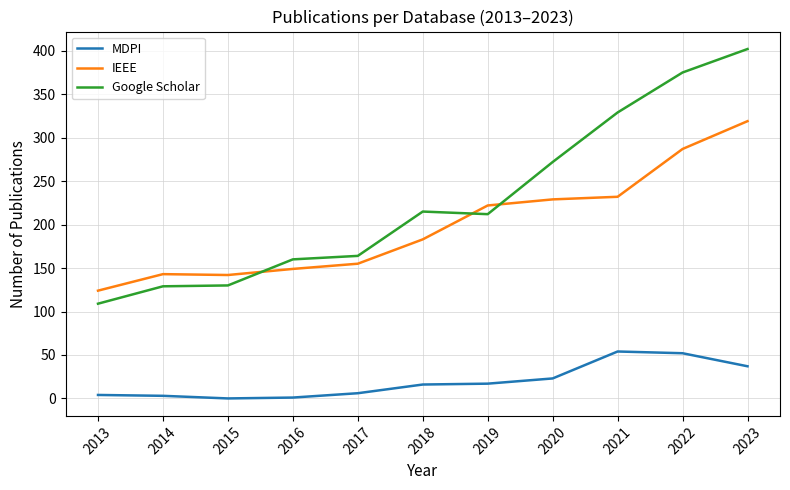

What are all the series names shown in the legend?

MDPI, IEEE, Google Scholar